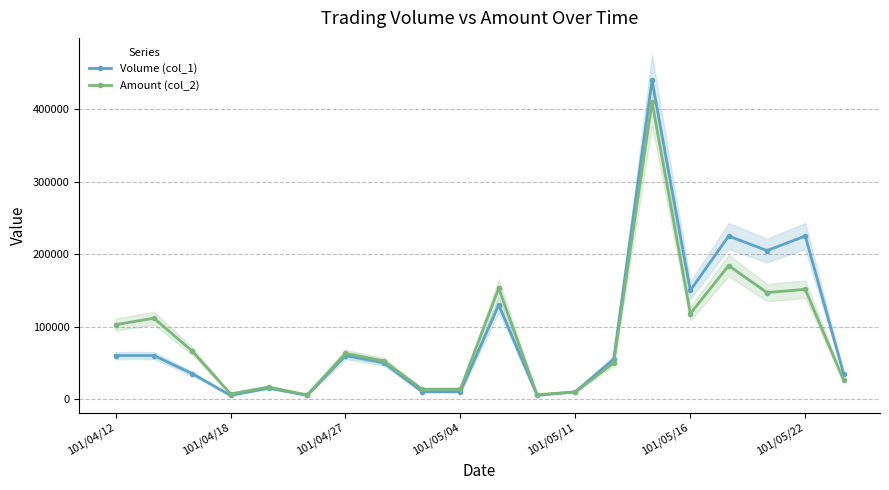

What is the sum of the Amount (col_2) values at 101/05/16 and 101/04/12?

220500